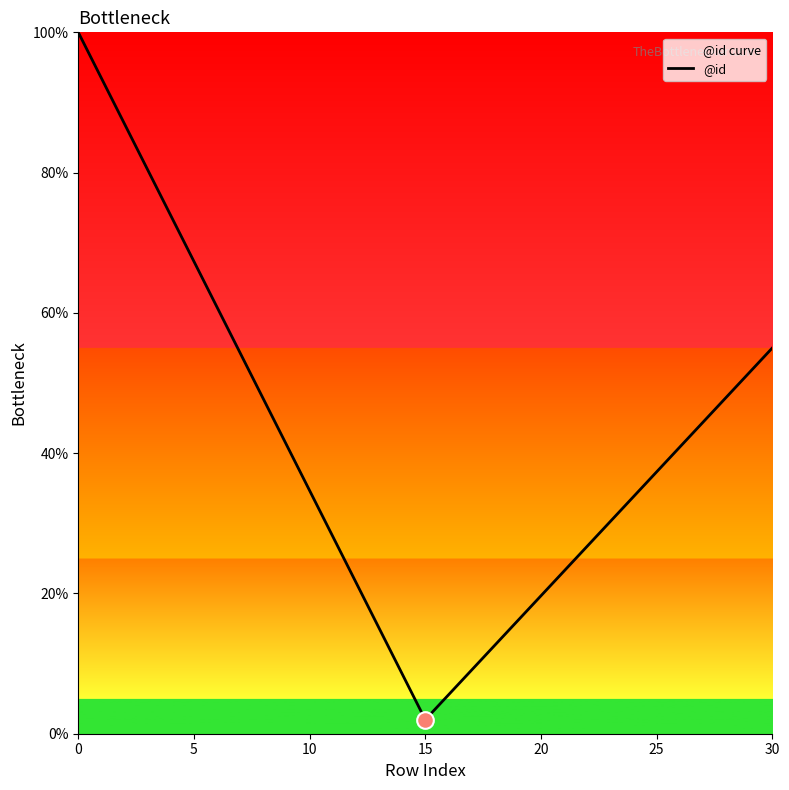

The value at 15 is 34.1. True or false?

False